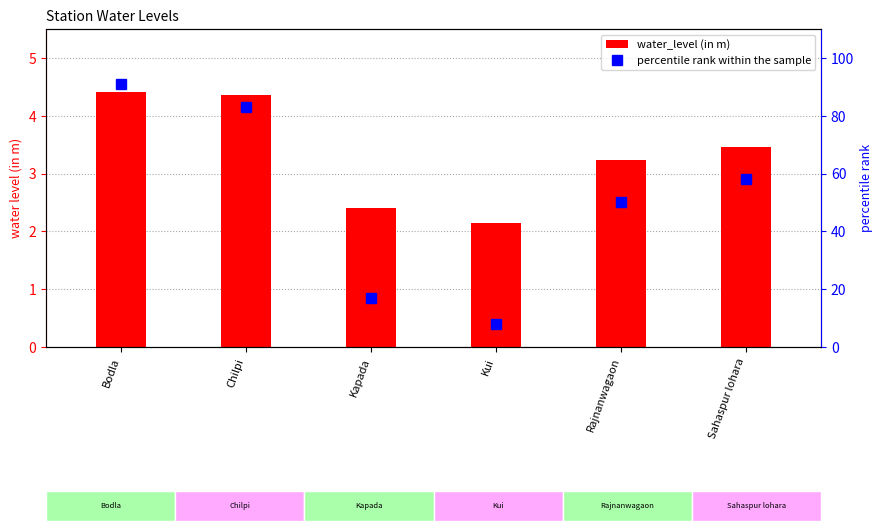

Rank the series at Kui from highest to lowest value.

percentile rank within the sample, water_level (in m)